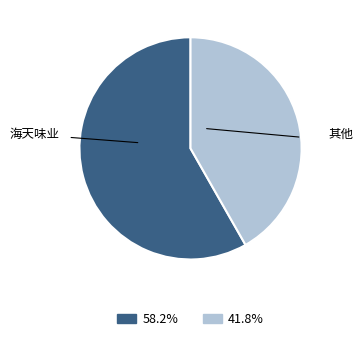

Does any single category account for the majority?

Yes